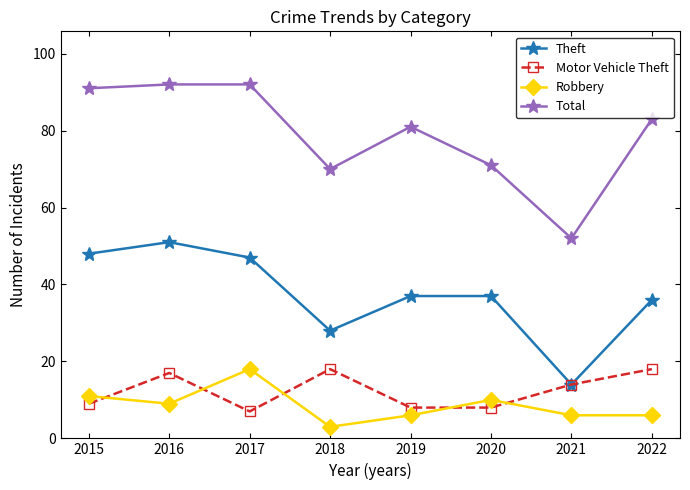

Reading right to left, what are all the values shown in this chart?

Theft: 36	14	37	37	28	47	51	48
Motor Vehicle Theft: 18	14	8	8	18	7	17	9
Robbery: 6	6	10	6	3	18	9	11
Total: 83	52	71	81	70	92	92	91